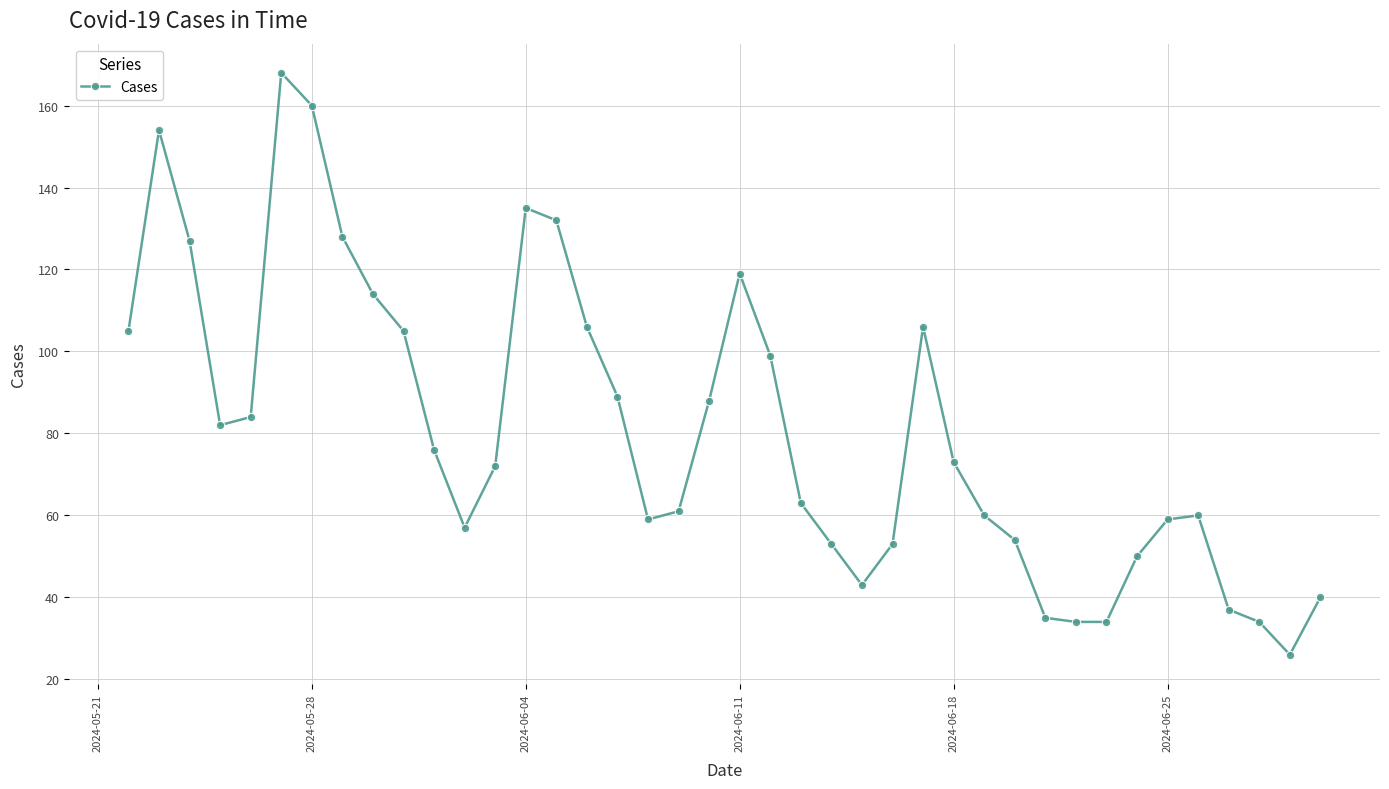

Reading left to right, what are all the values shown in this chart?

105	154	127	82	84	168	160	128	114	105	76	57	72	135	132	106	89	59	61	88	119	99	63	53	43	53	106	73	60	54	35	34	34	50	59	60	37	34	26	40